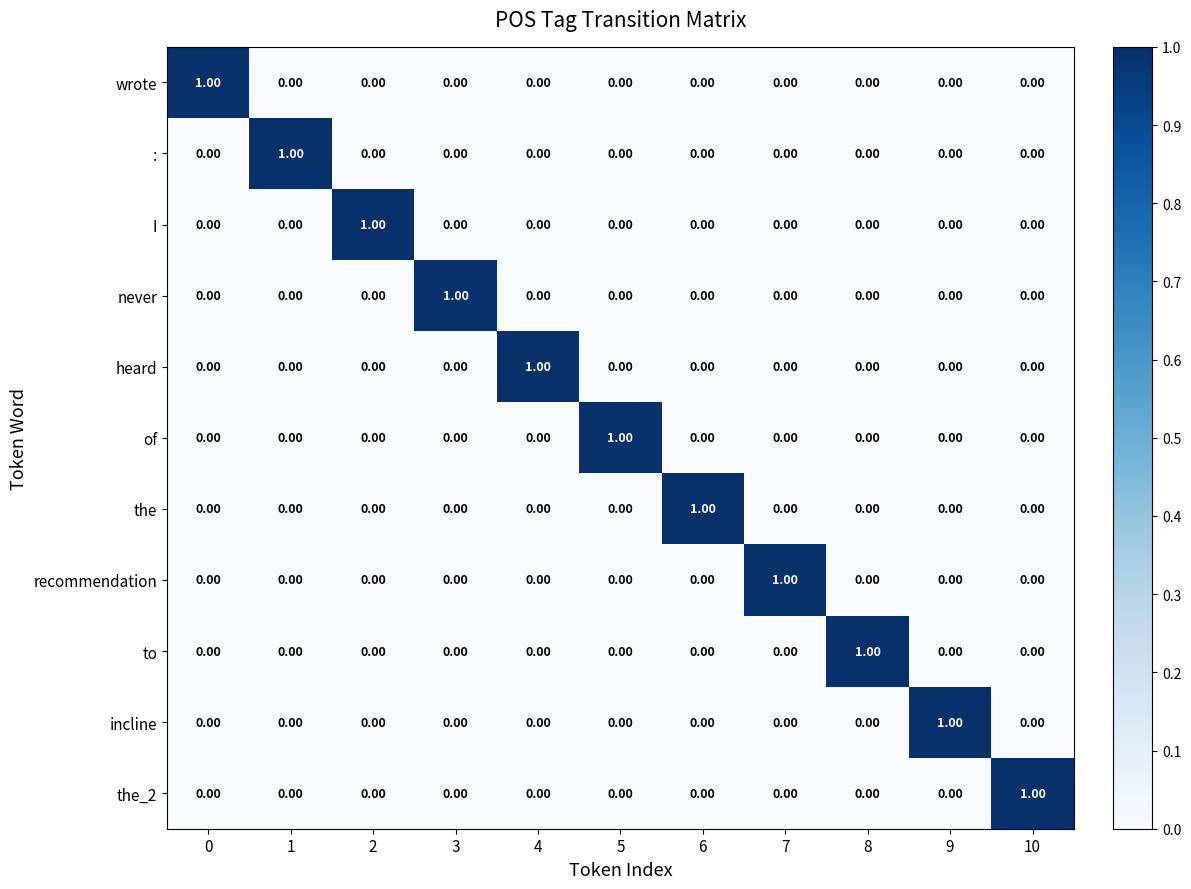

At how many categories does at least one series exceed 0?

11